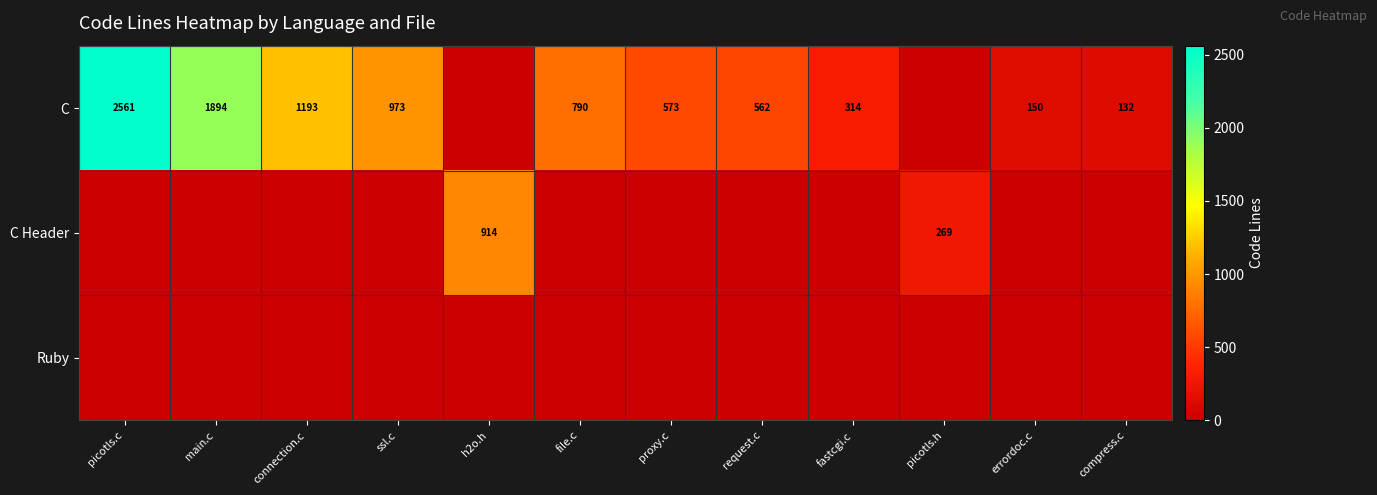

What is the highest value of the row_0 series?

2561